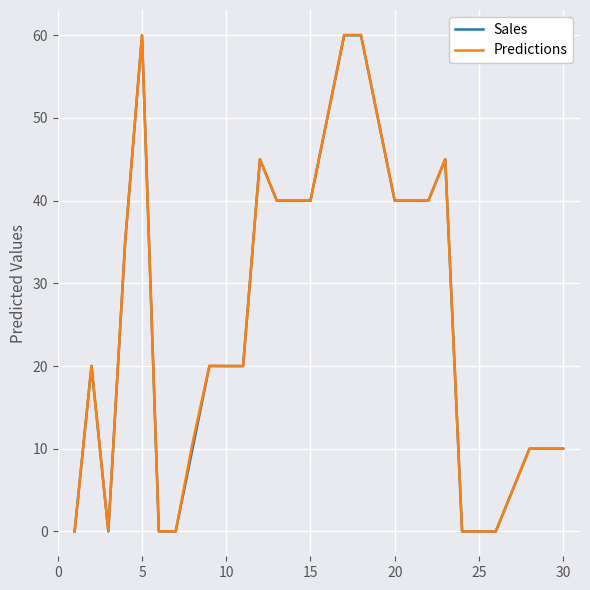

What is the difference between the maximum and minimum values in the Sales series?

60.0